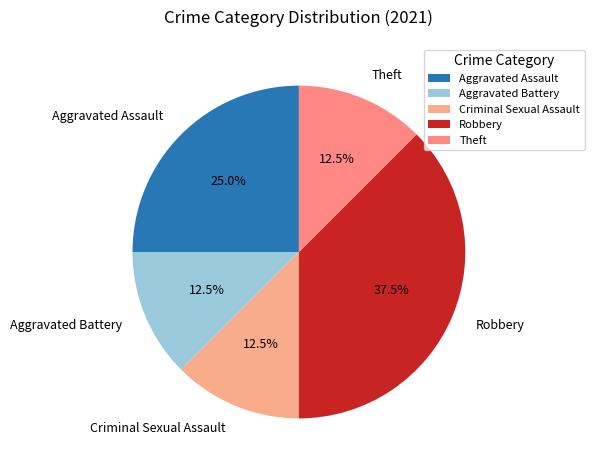

Do Theft and Aggravated Battery together represent more than half of the pie?

No